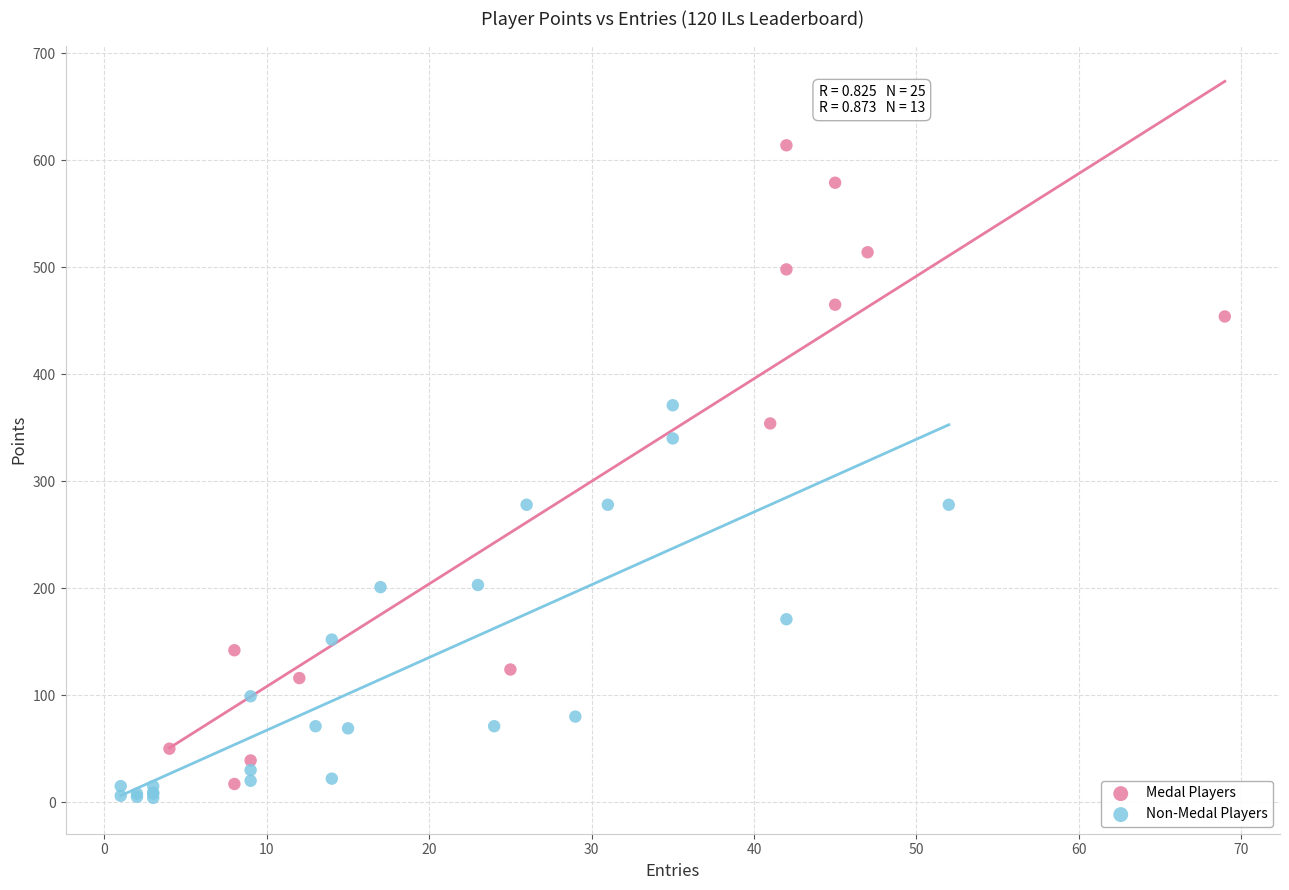

Which series reaches the maximum Y coordinate?

Medal Players